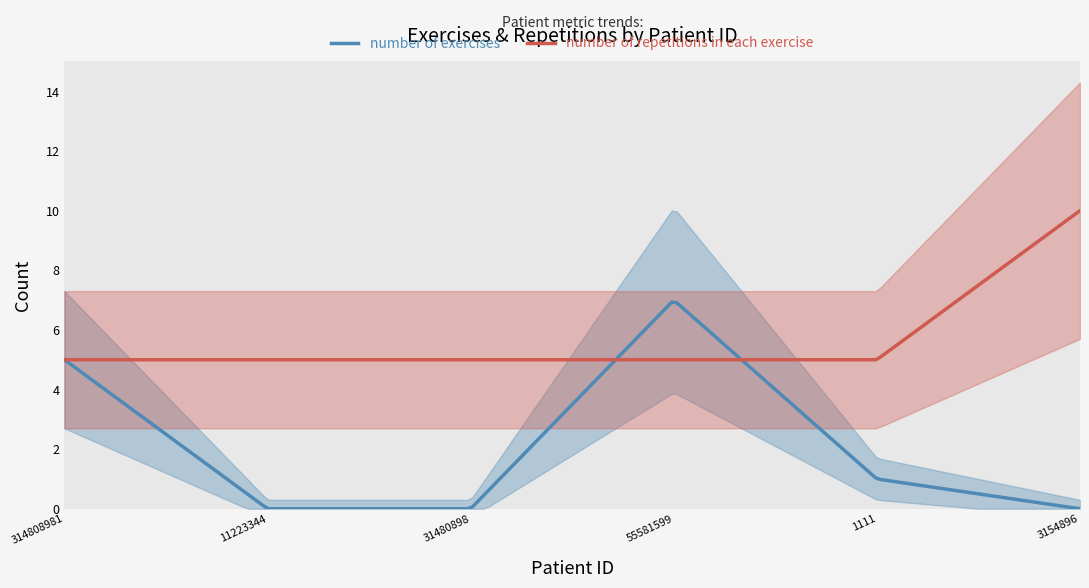

Count the number of categories in the chart.

6